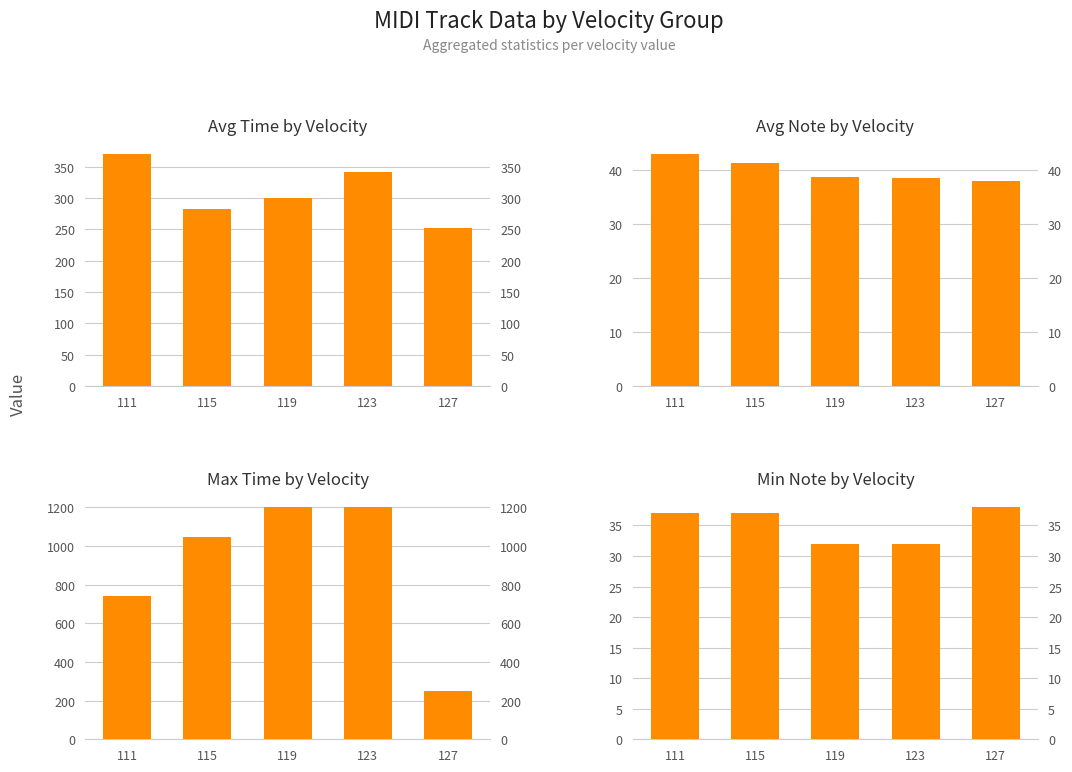

The value of Min Note by Velocity at 127 is 38.0. True or false?

True